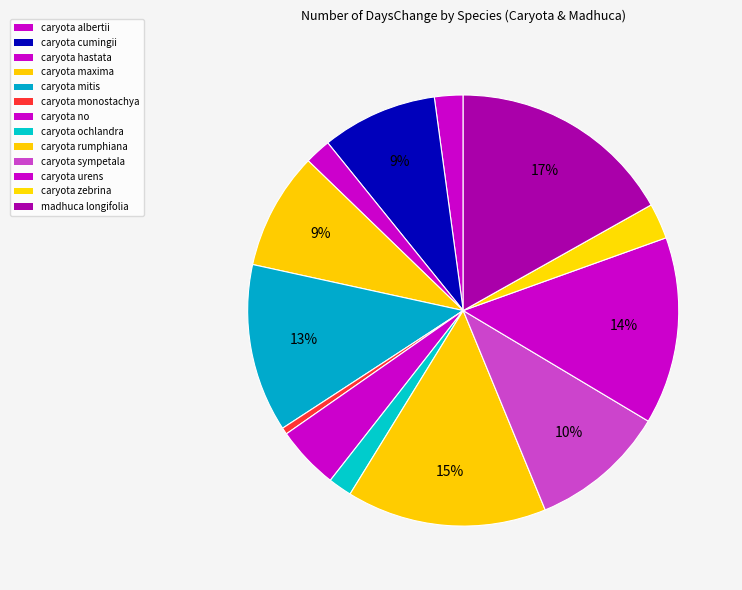

How many segments does this pie chart have?

13